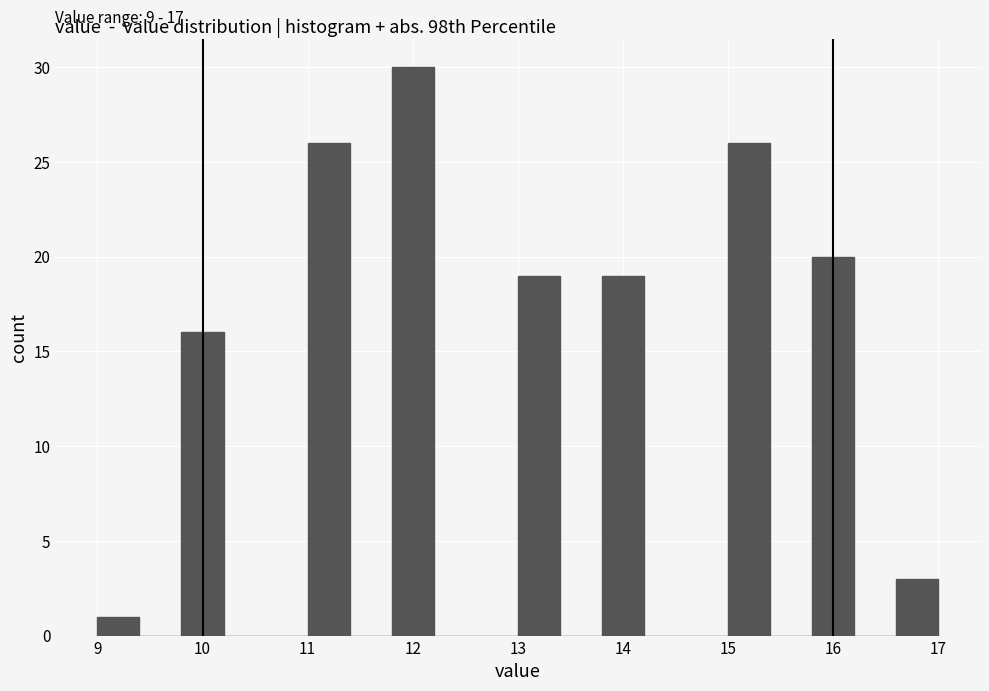

Over which range of the x-axis is the bar tallest?

11.8 to 12.2